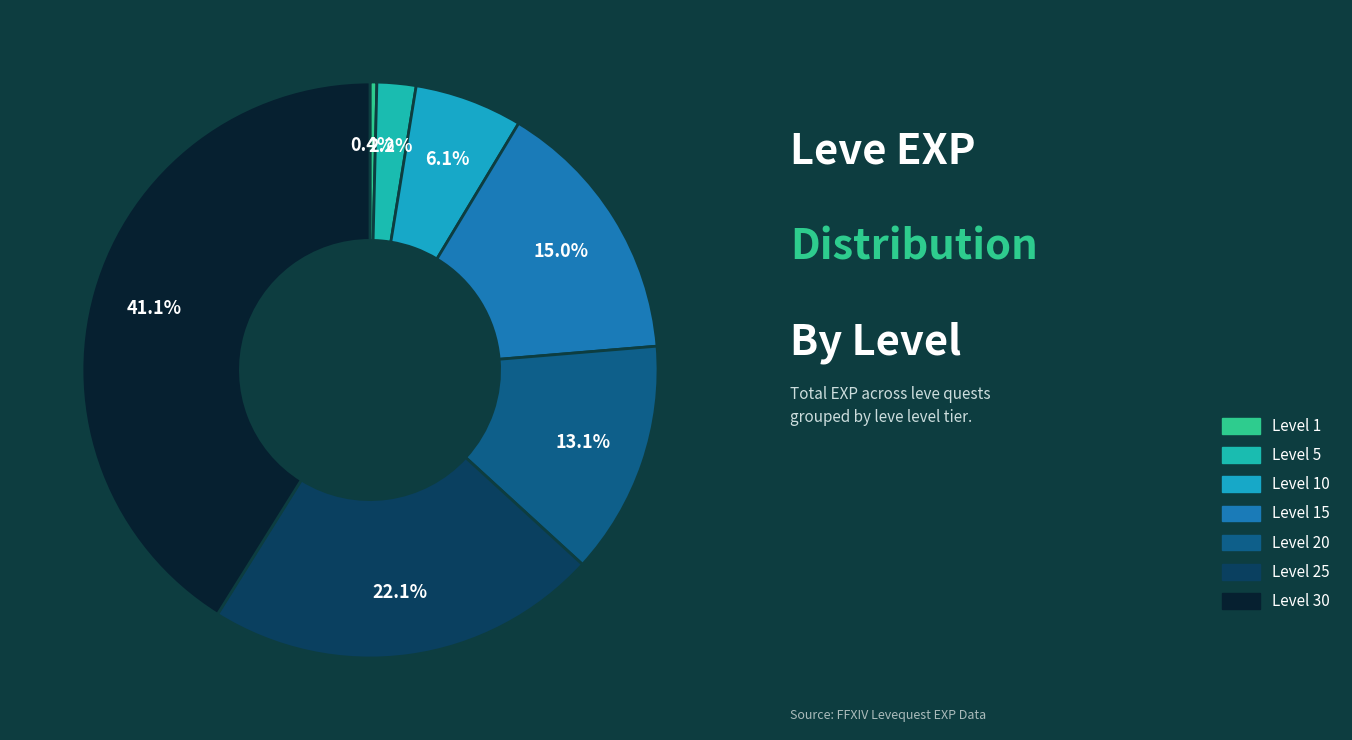

Rank the categories by value from highest to lowest.

Level 30, Level 25, Level 15, Level 20, Level 10, Level 5, Level 1